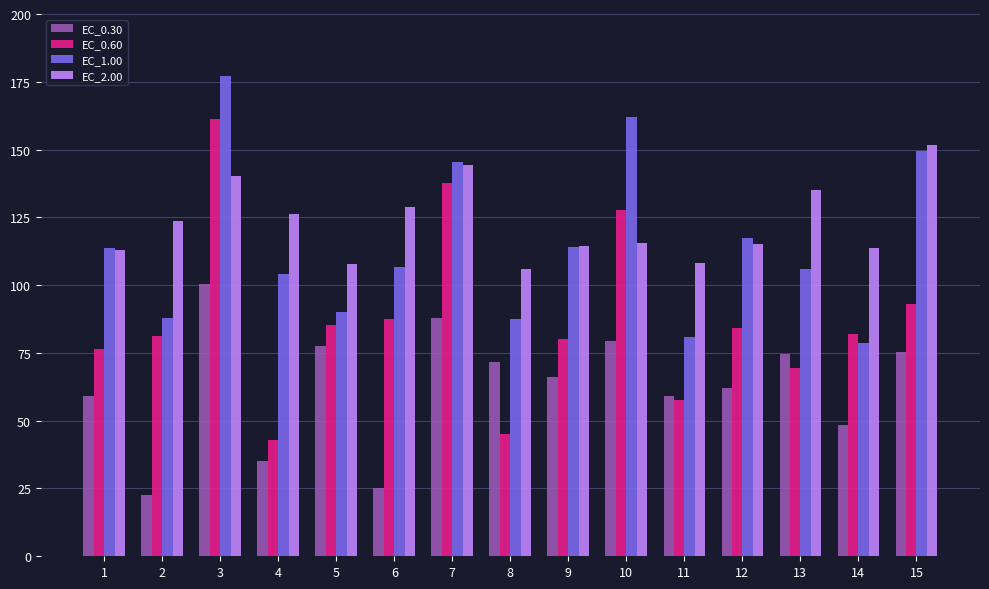

What is the value of the EC_0.60 bar at the 8th from the left?

45.3